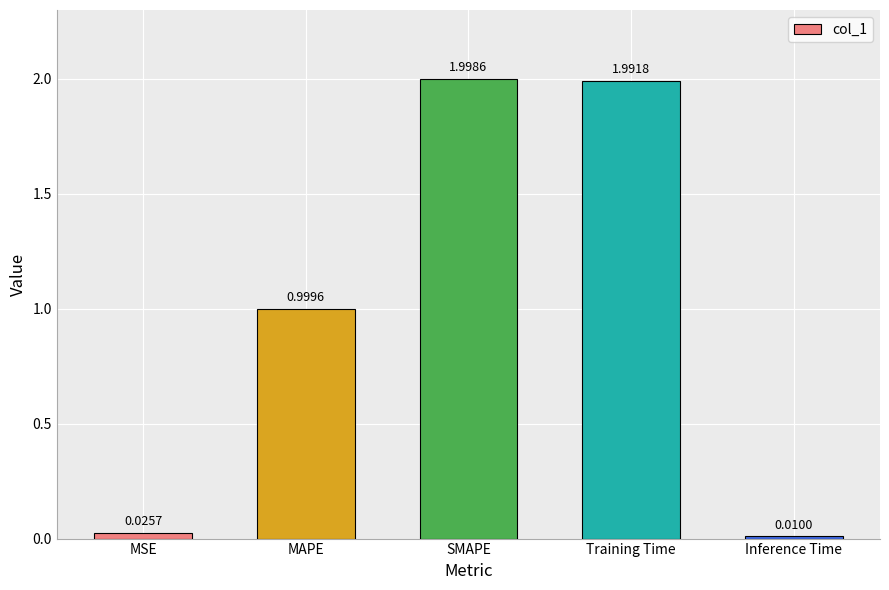

What is the label of the 4th bar from the right?

MAPE